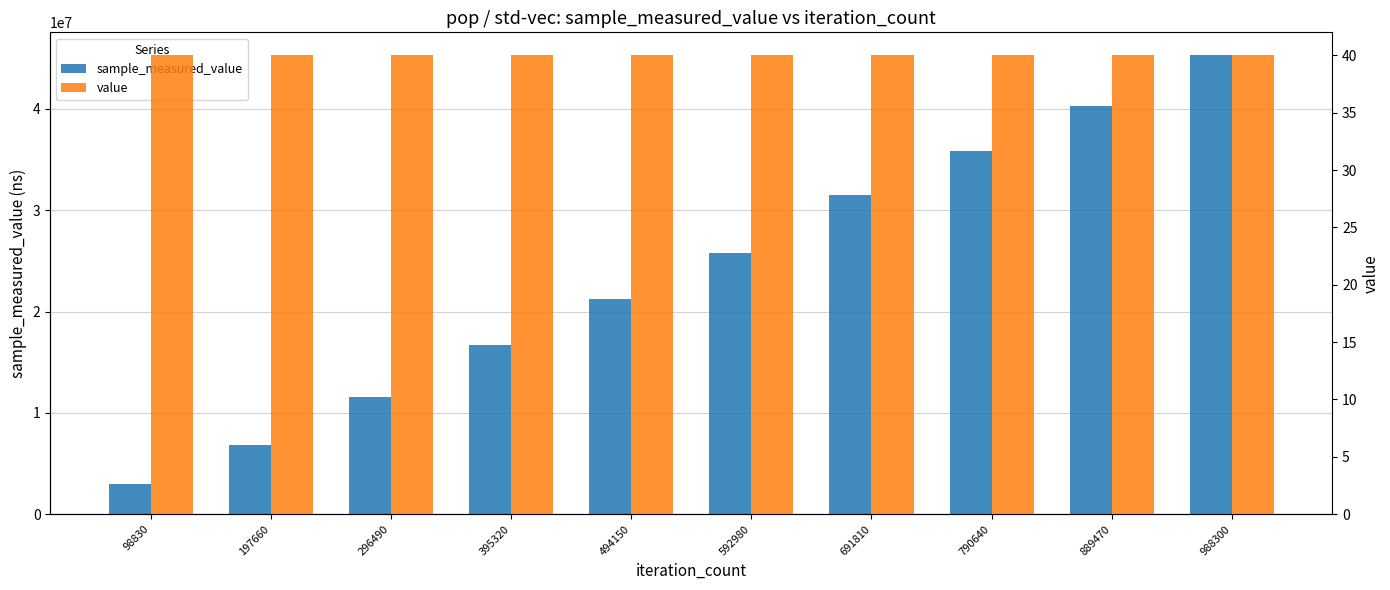

Which has a higher value, 988300 or 197660?

988300